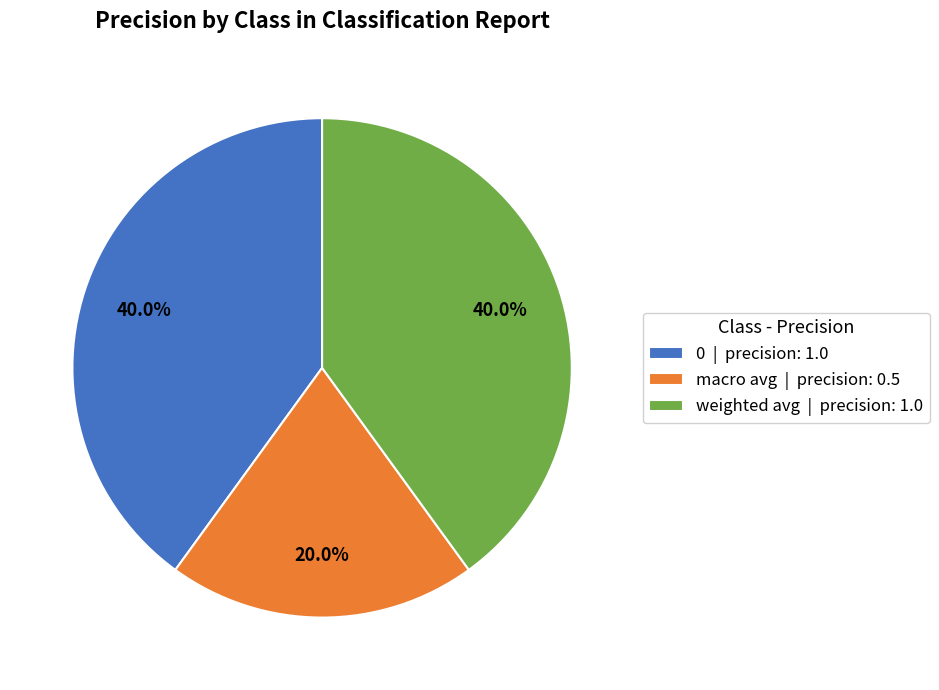

Does macro avg represent more than half of the total?

No